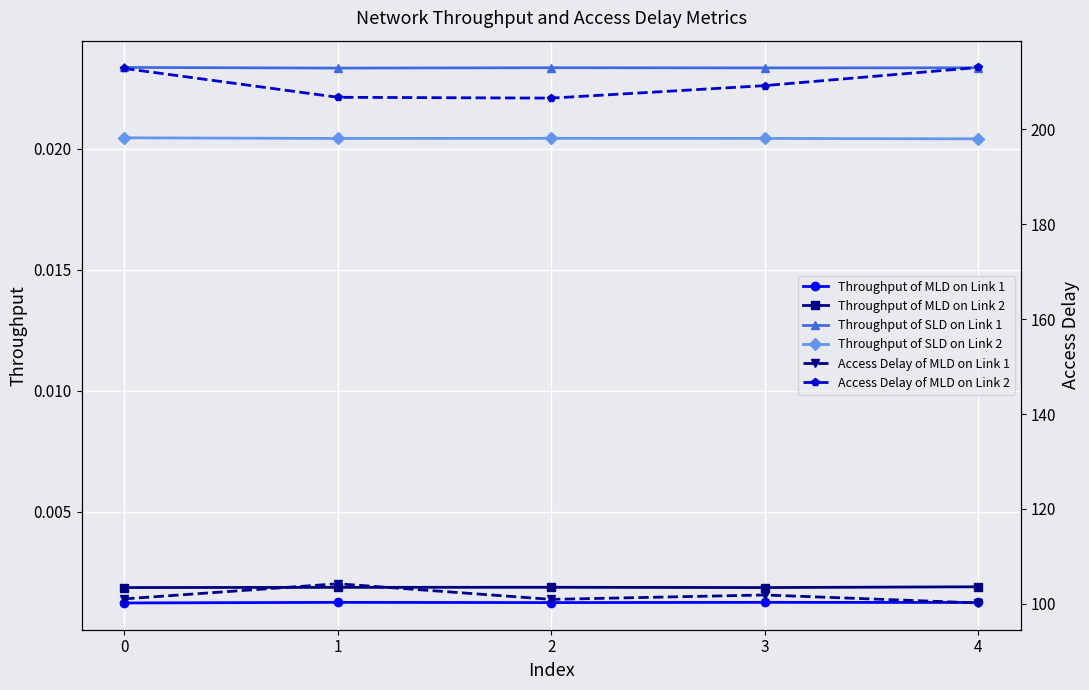

Where is Throughput of MLD on Link 2 nearest to the value 0?

3